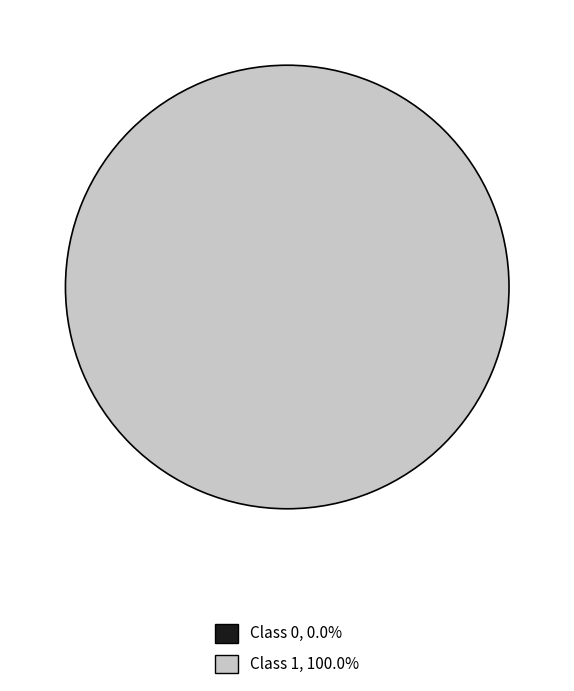

Count the number of slices in the pie.

2